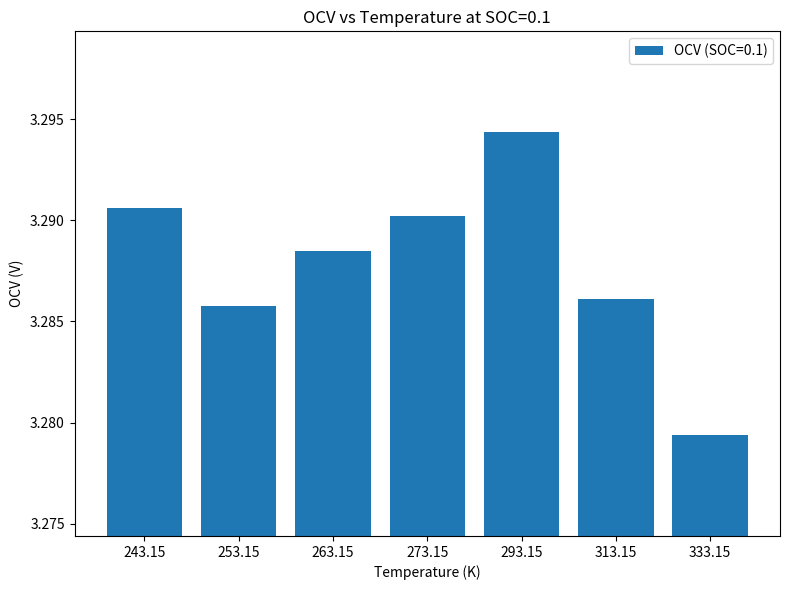

The chart shows a value of 2.2 at 333.15. True or false?

False